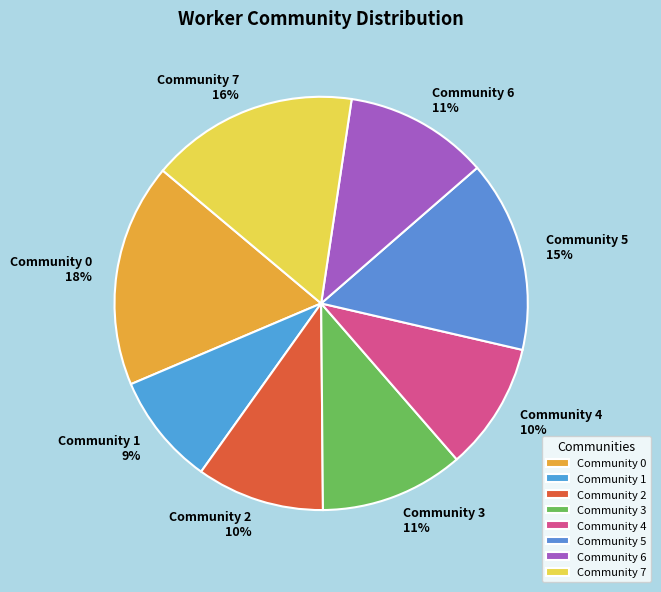

Is there a majority slice in this chart?

No